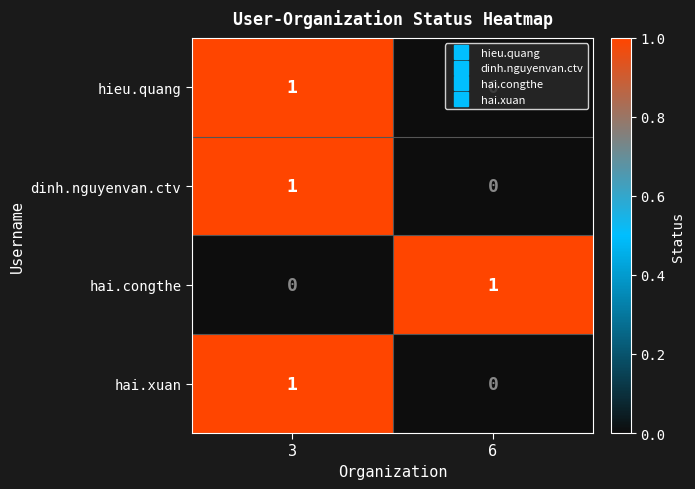

What is the difference between the highest and lowest values at 3?

1